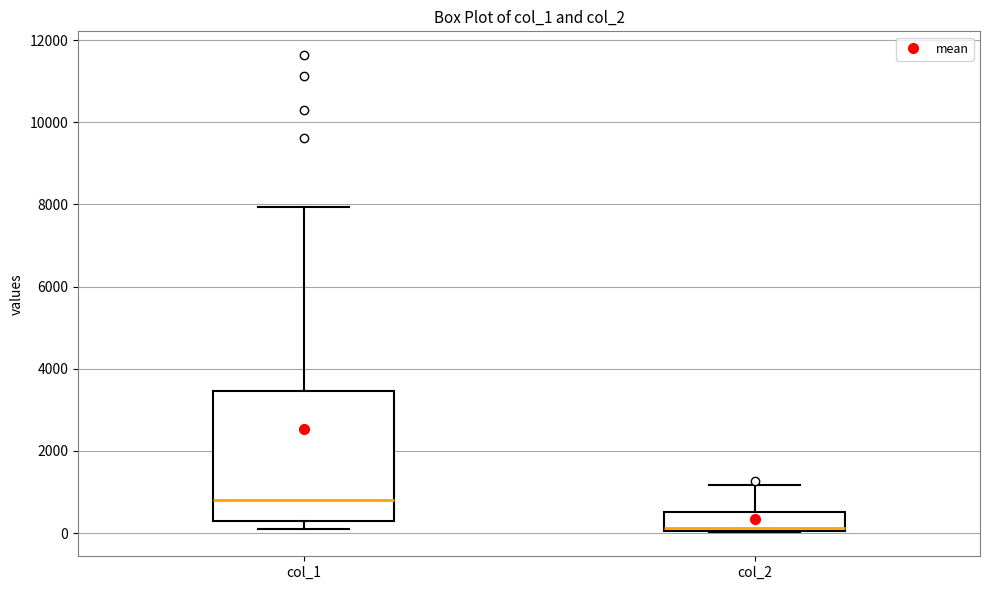

Which box's median line is the highest?

col_1